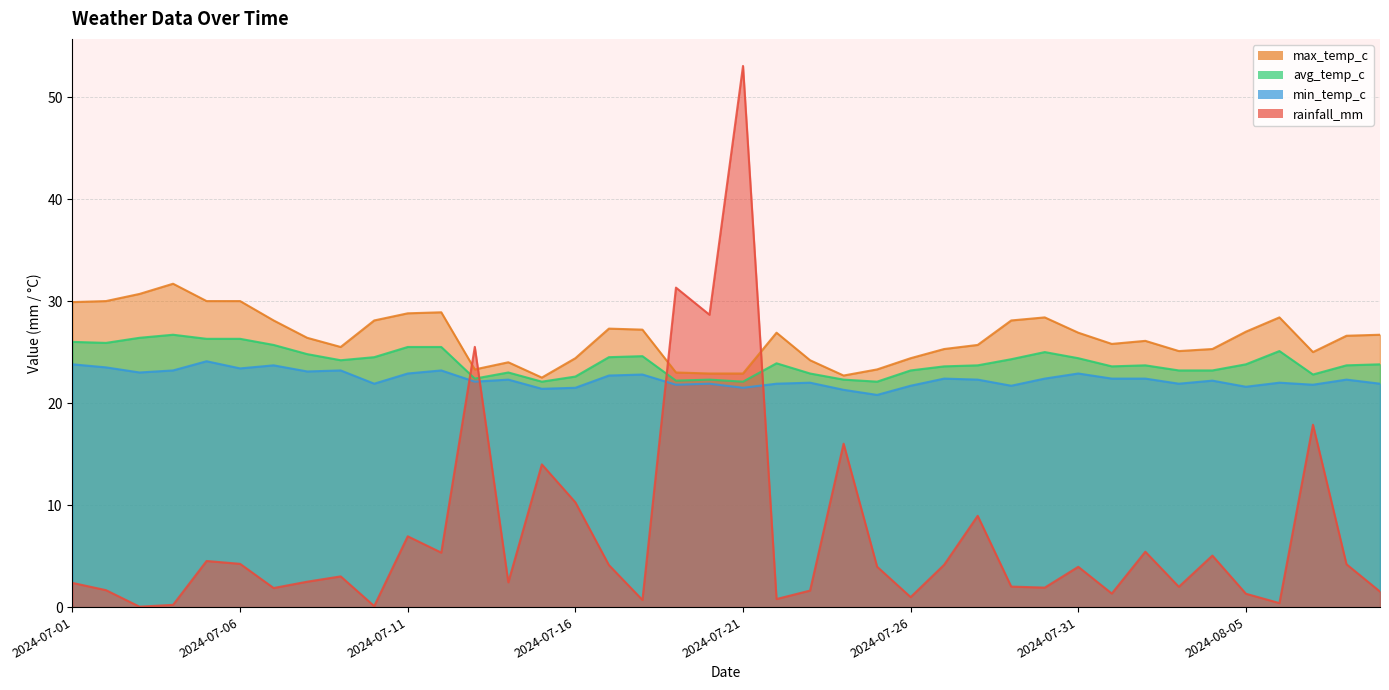

What is the difference between the second highest and second lowest values in the max_temp_c series?

8.0